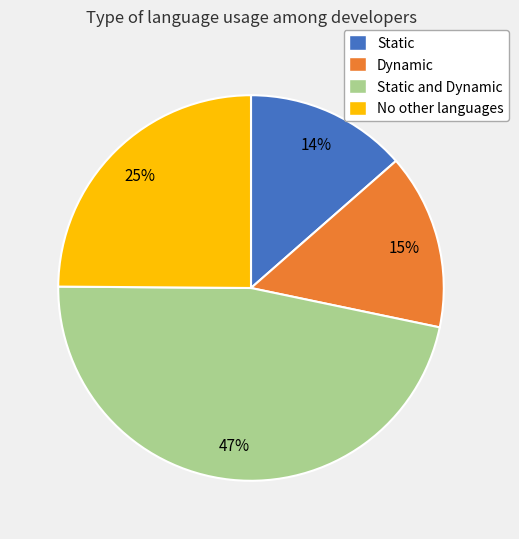

Which slice is the smallest?

Static